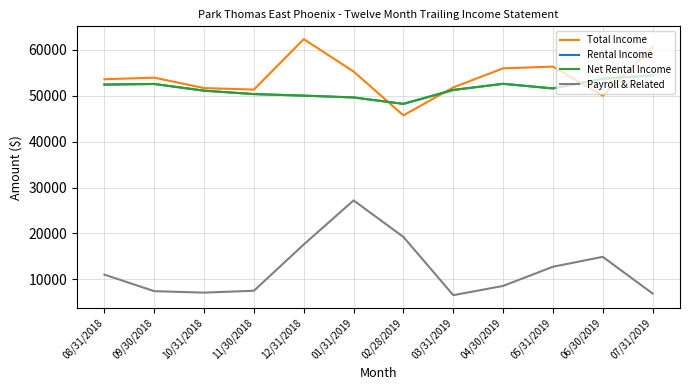

What is the value of the Net Rental Income point at the 9th from the left?

52615